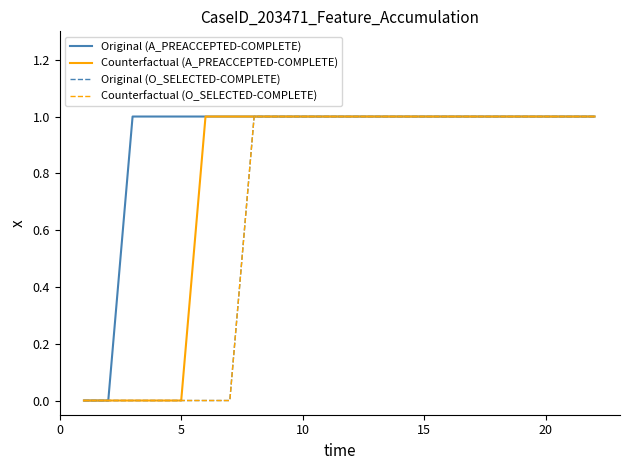

Does the chart have visible grid lines?

No